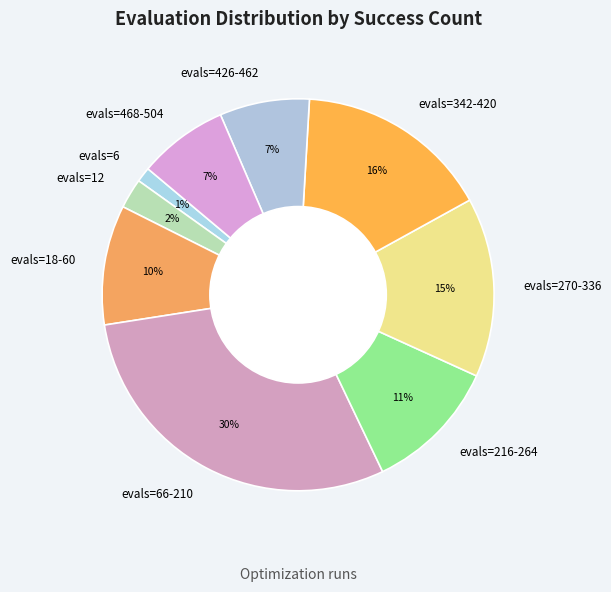

To the nearest percent, what percentage of the pie is evals=12?

2%